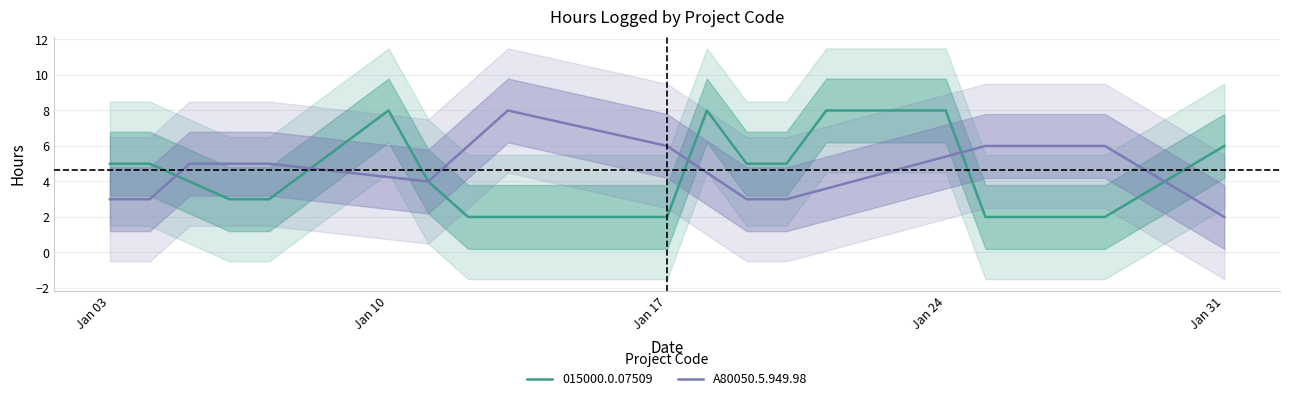

Is it true that 015000.0.07509 equals 1.0 at Jan 03?

False